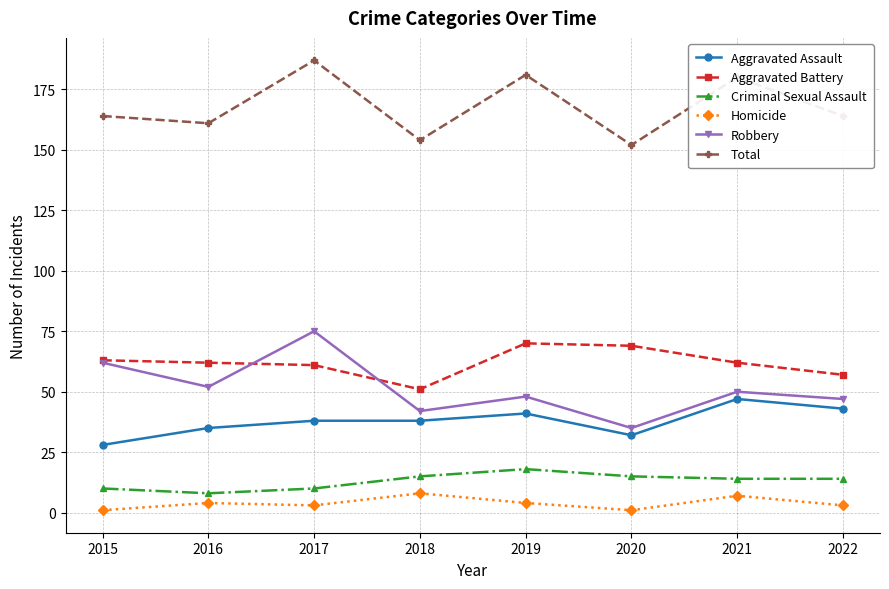

How many distinct data groups are displayed?

6